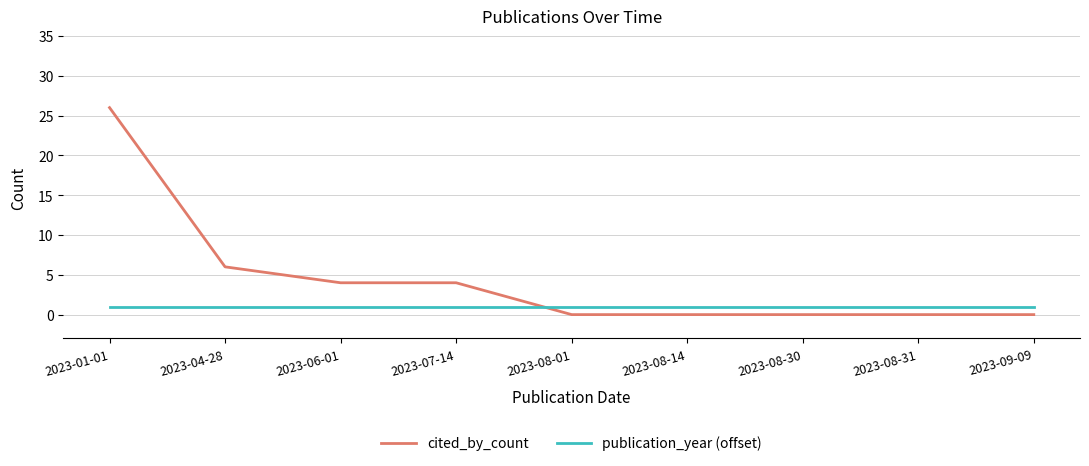

How many categories are shown in the chart?

9